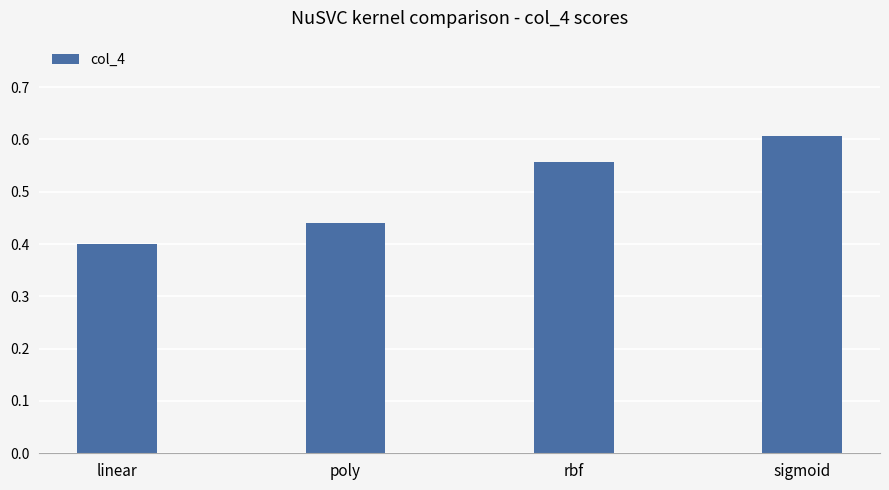

What is the label of the 1st bar from the left?

linear